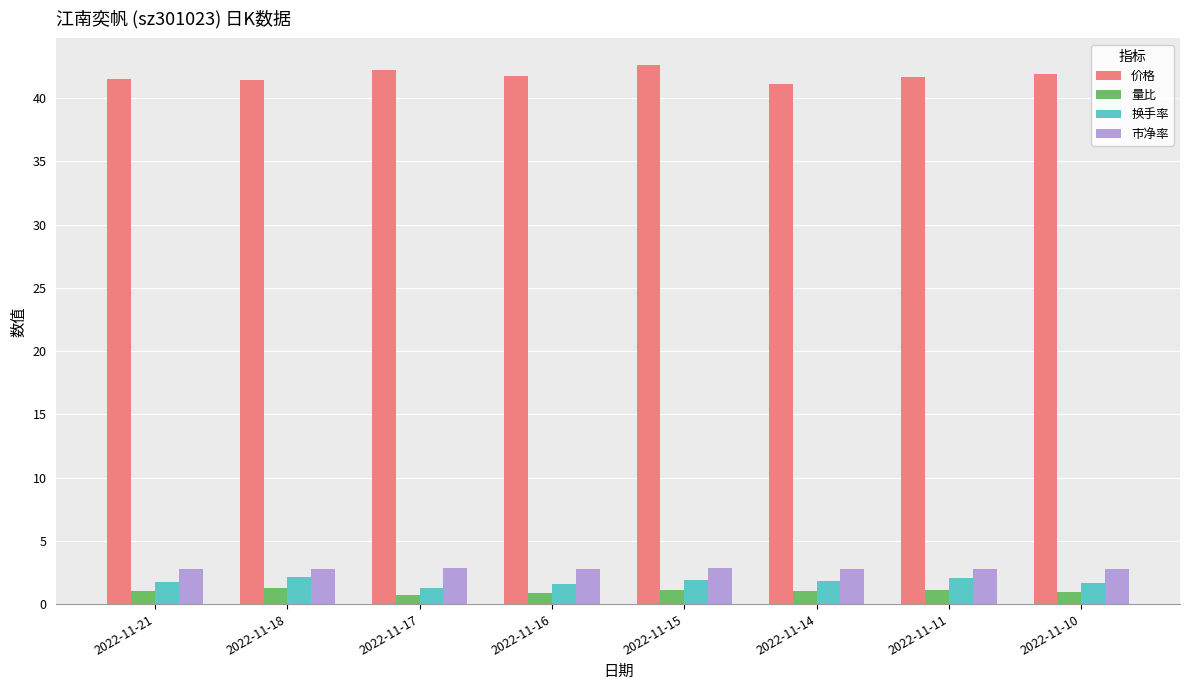

Is the value of 量比 at 2022-11-10 greater than the value of 换手率 at 2022-11-18?

No